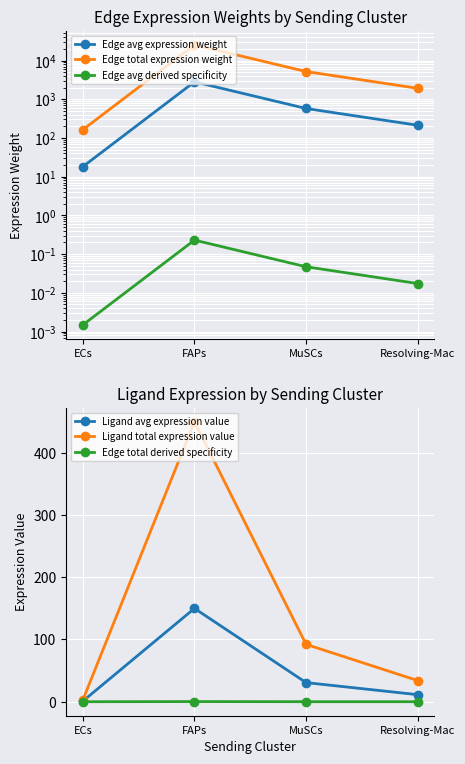

List the labels in order of Edge avg derived specificity value, largest first.

FAPs, MuSCs, Resolving-Mac, ECs